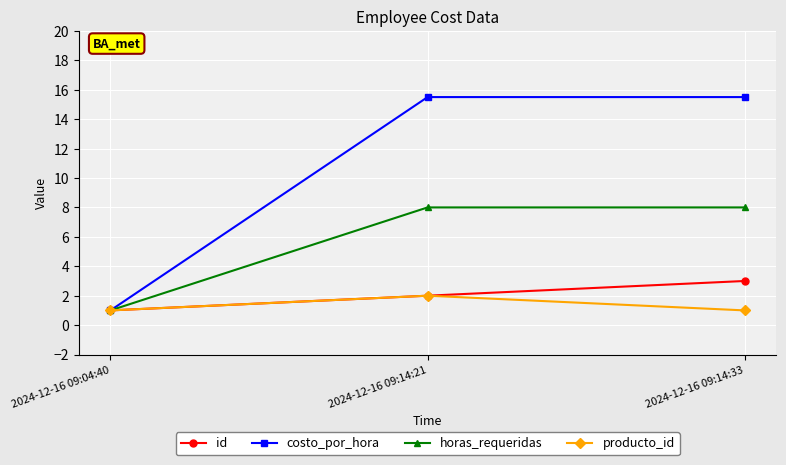

What is the approximate value of costo_por_hora at 2024-12-16 09:04:40?

1.0